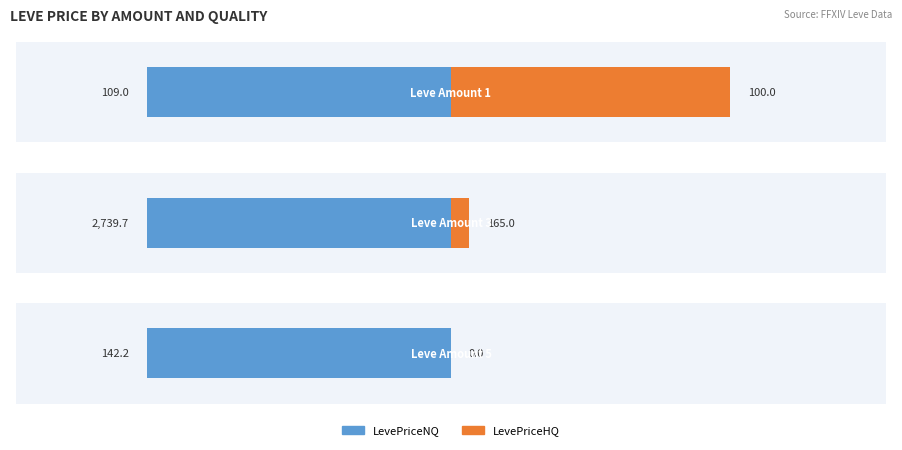

What is the maximum value for LevePriceHQ?

165.0